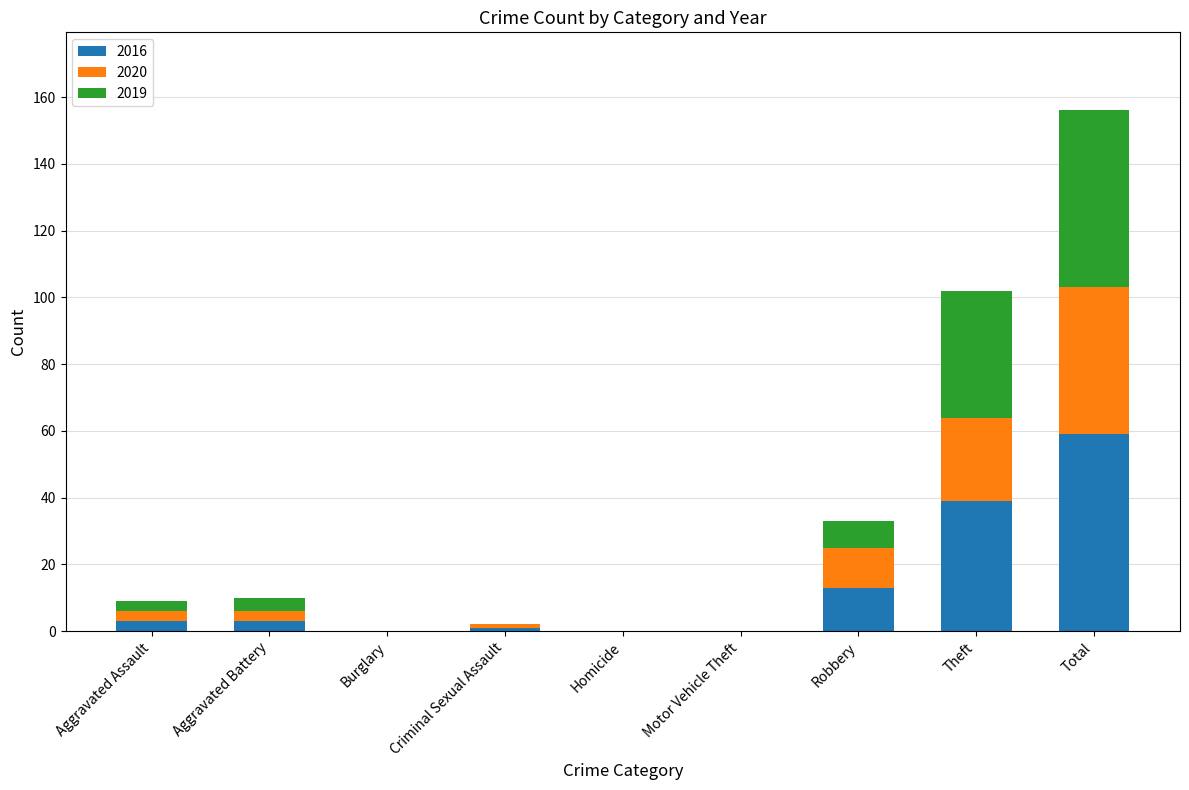

True or false: 2016 has a value of 32 at Motor Vehicle Theft.

False